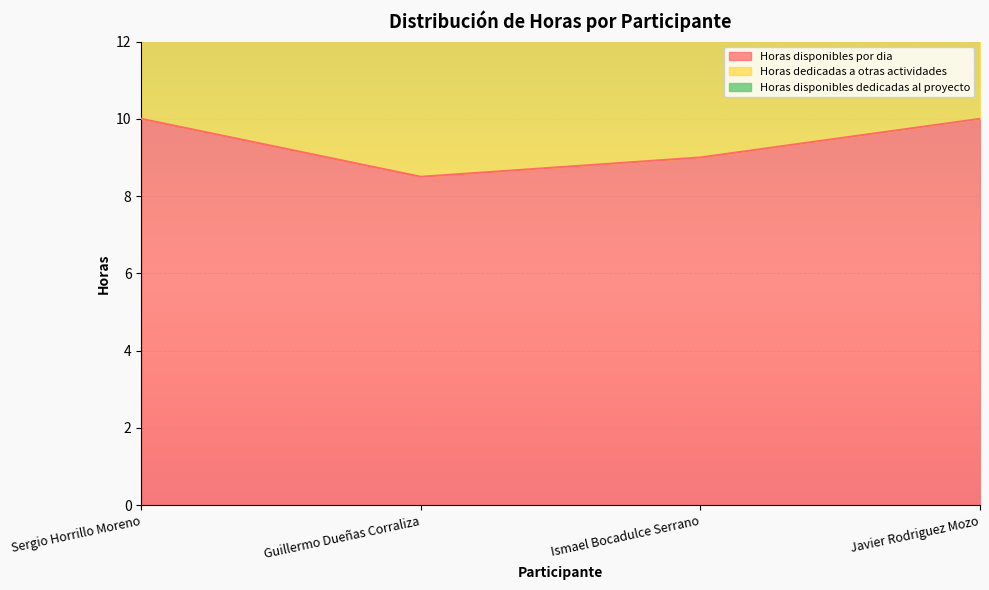

In Horas disponibles por dia, how many points are lower than both neighbors (excluding endpoints)?

1